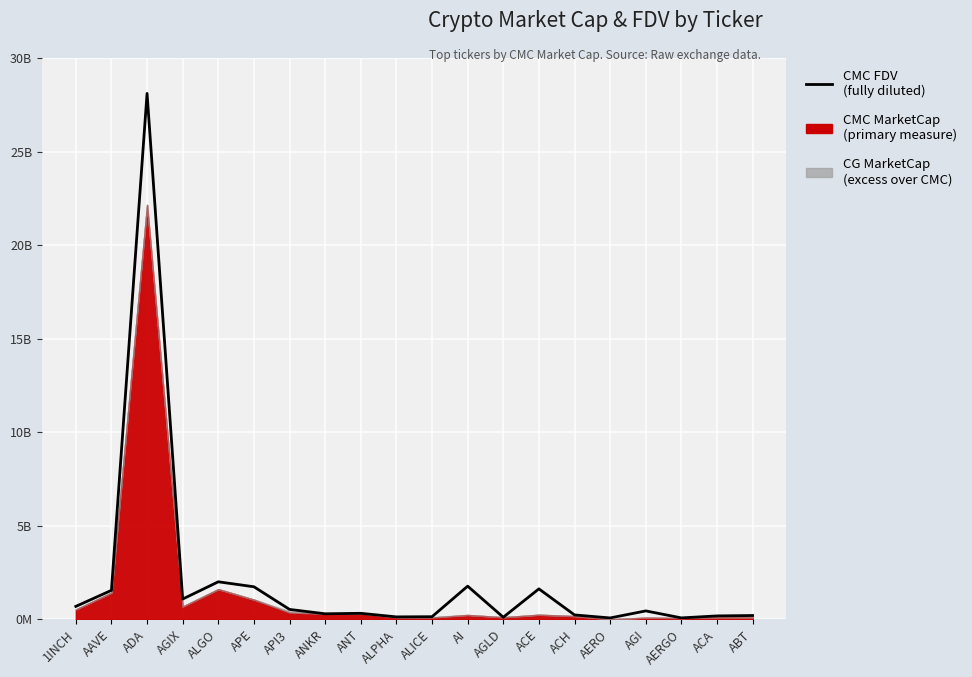

Where is the first local minimum?

AGIX